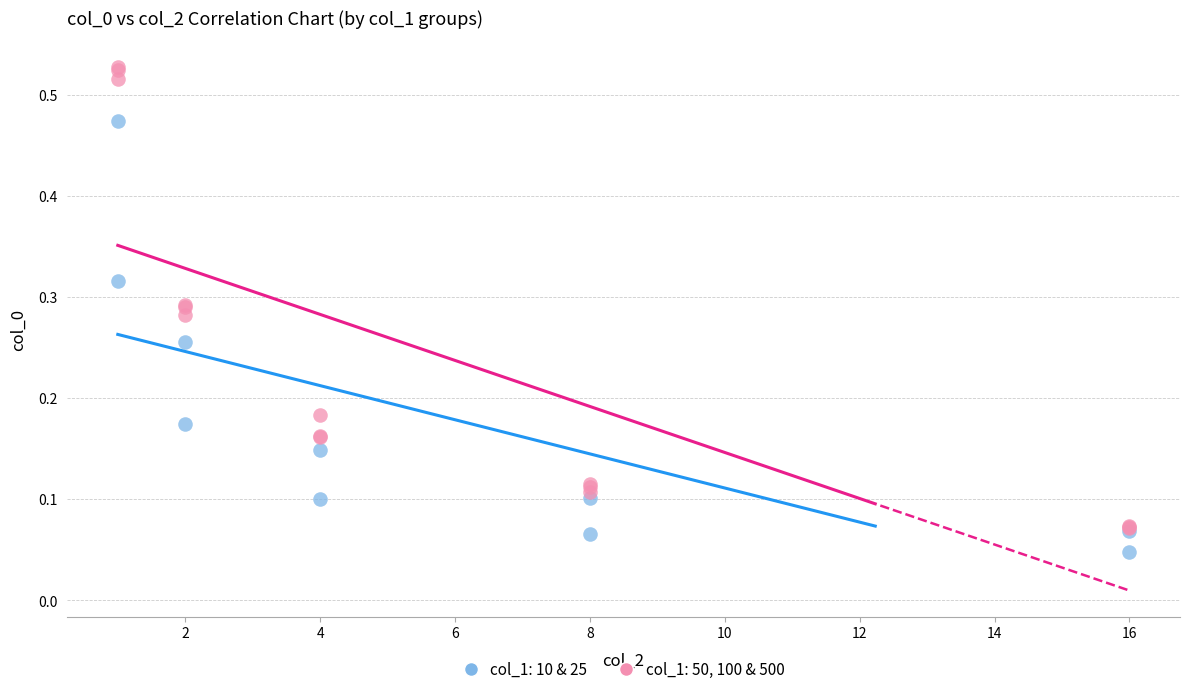

Which series contains the highest Y value?

col_1: 50, 100 & 500